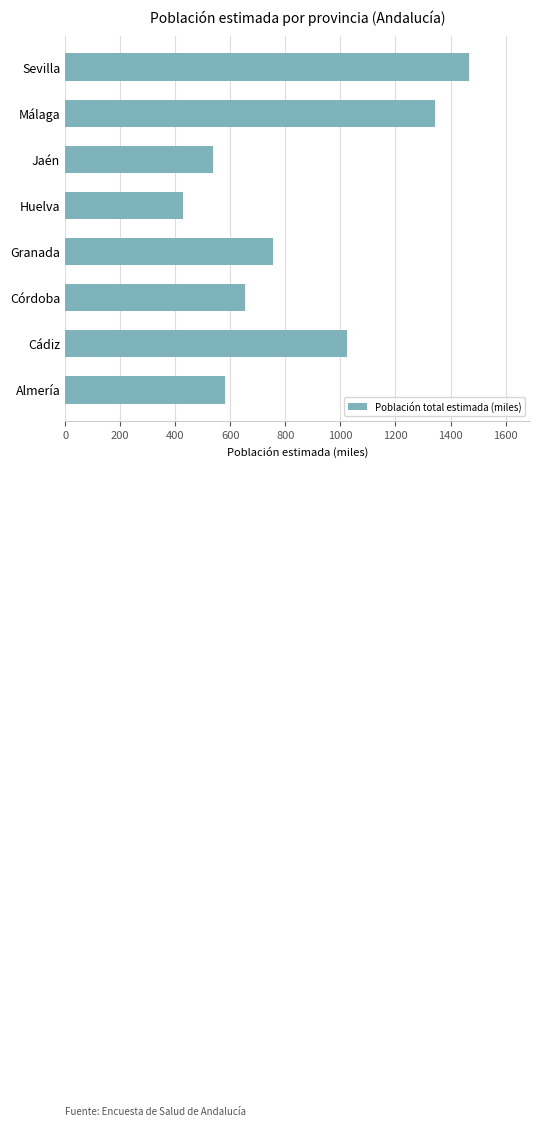

Is it true that the value at Cádiz is 1829.3?

False